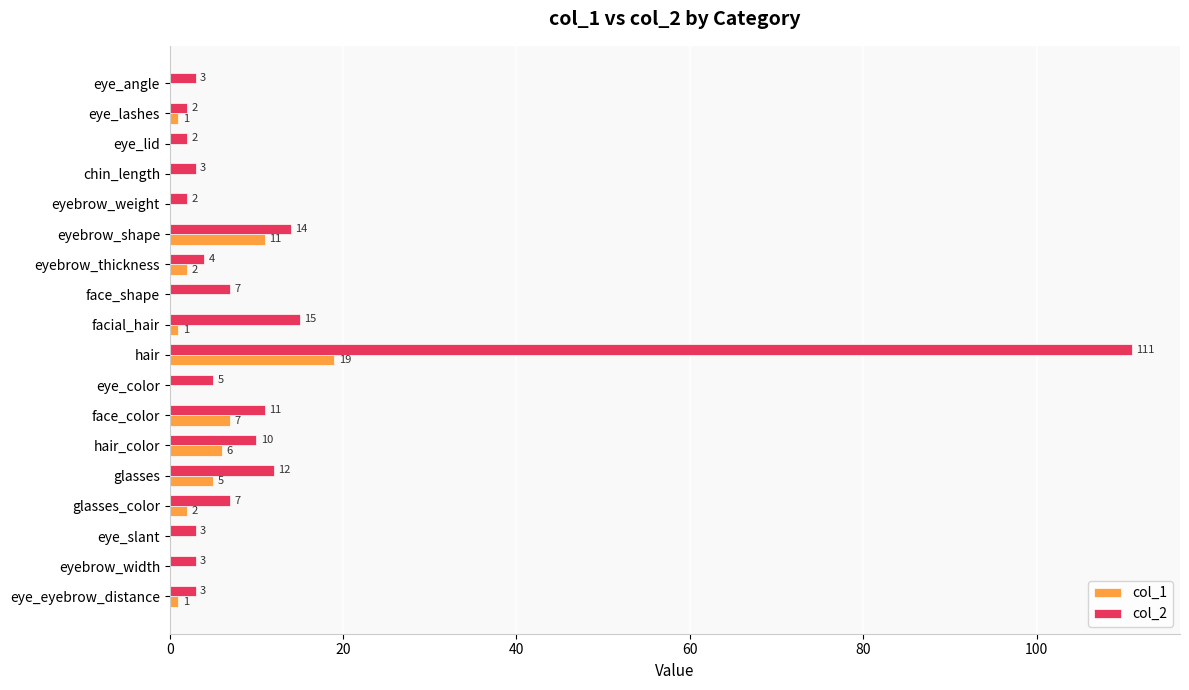

At which category does the chart reach its peak across all series?

hair